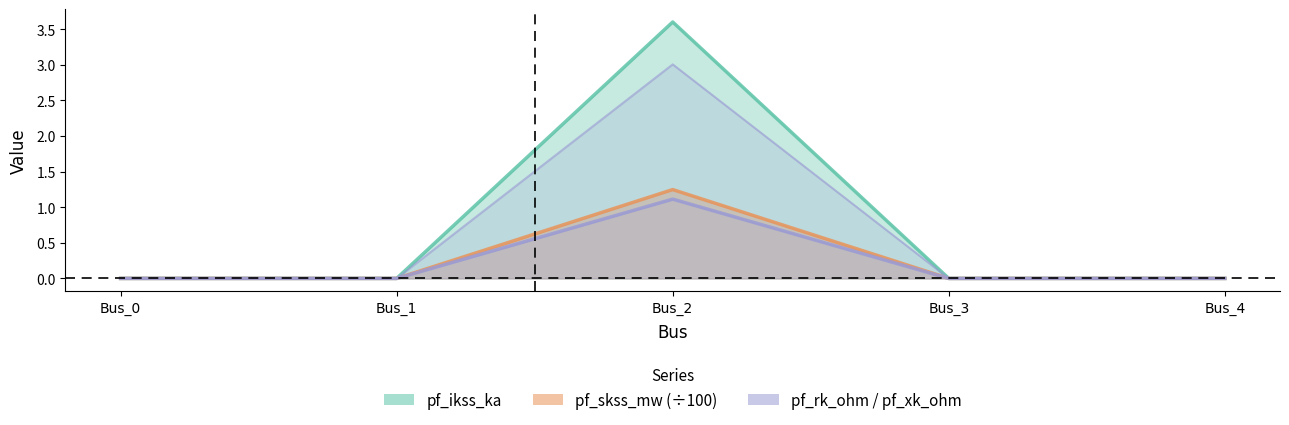

Does the chart display data point markers on the line(s)?

No